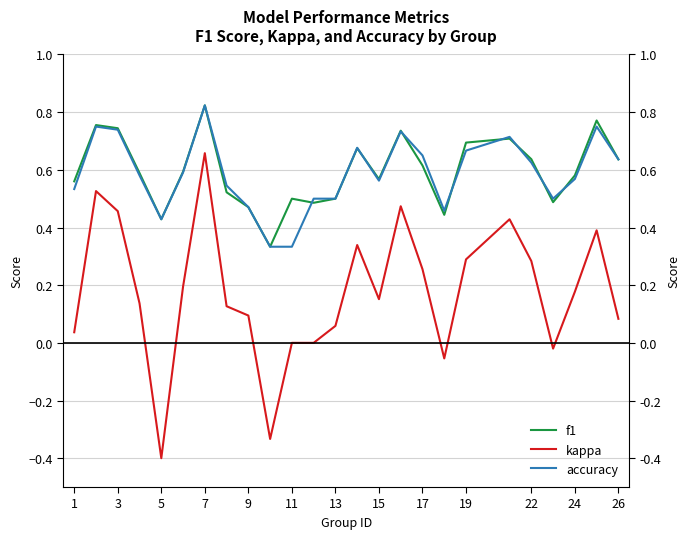

What is the average value of the f1 series?

0.6